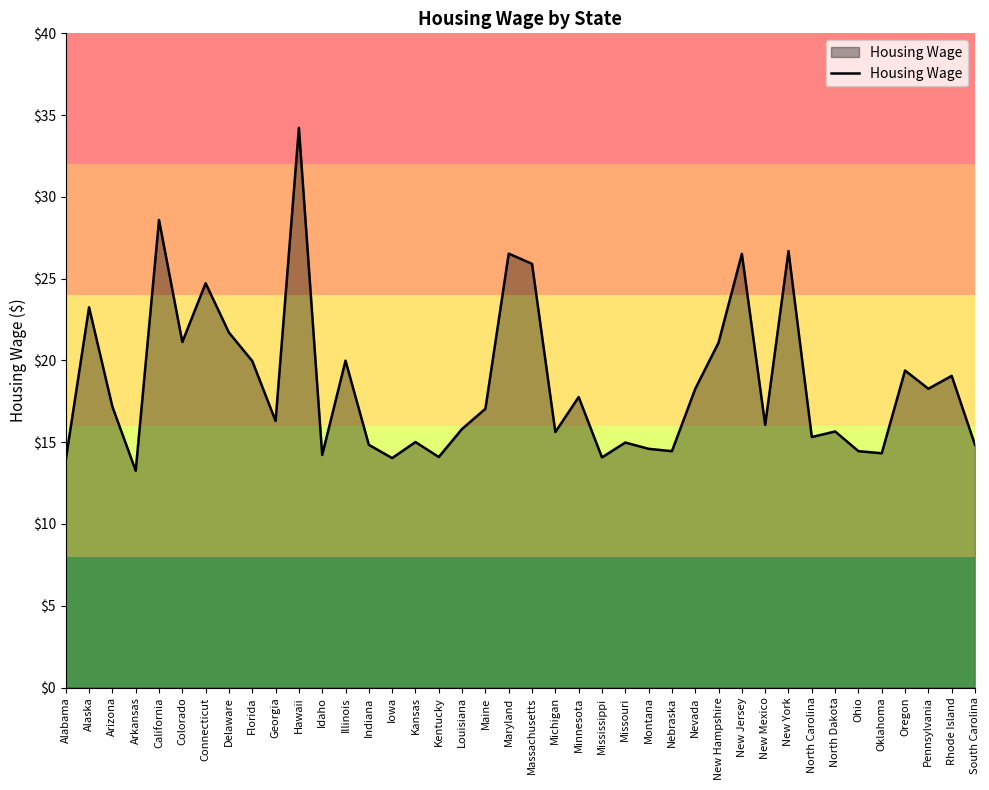

Is it true that the value at Arizona is 8.1?

False